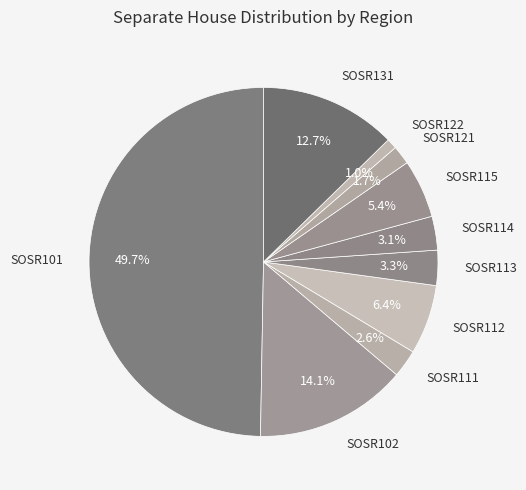

Do SOSR102 and SOSR113 together represent more than half of the pie?

No